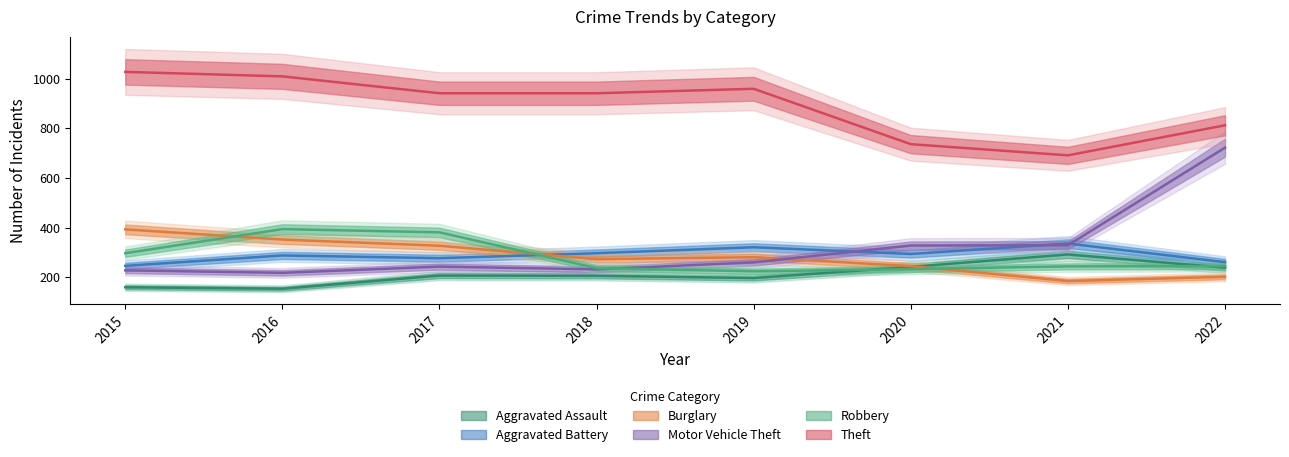

What is the total value across all series at 2022?

2481